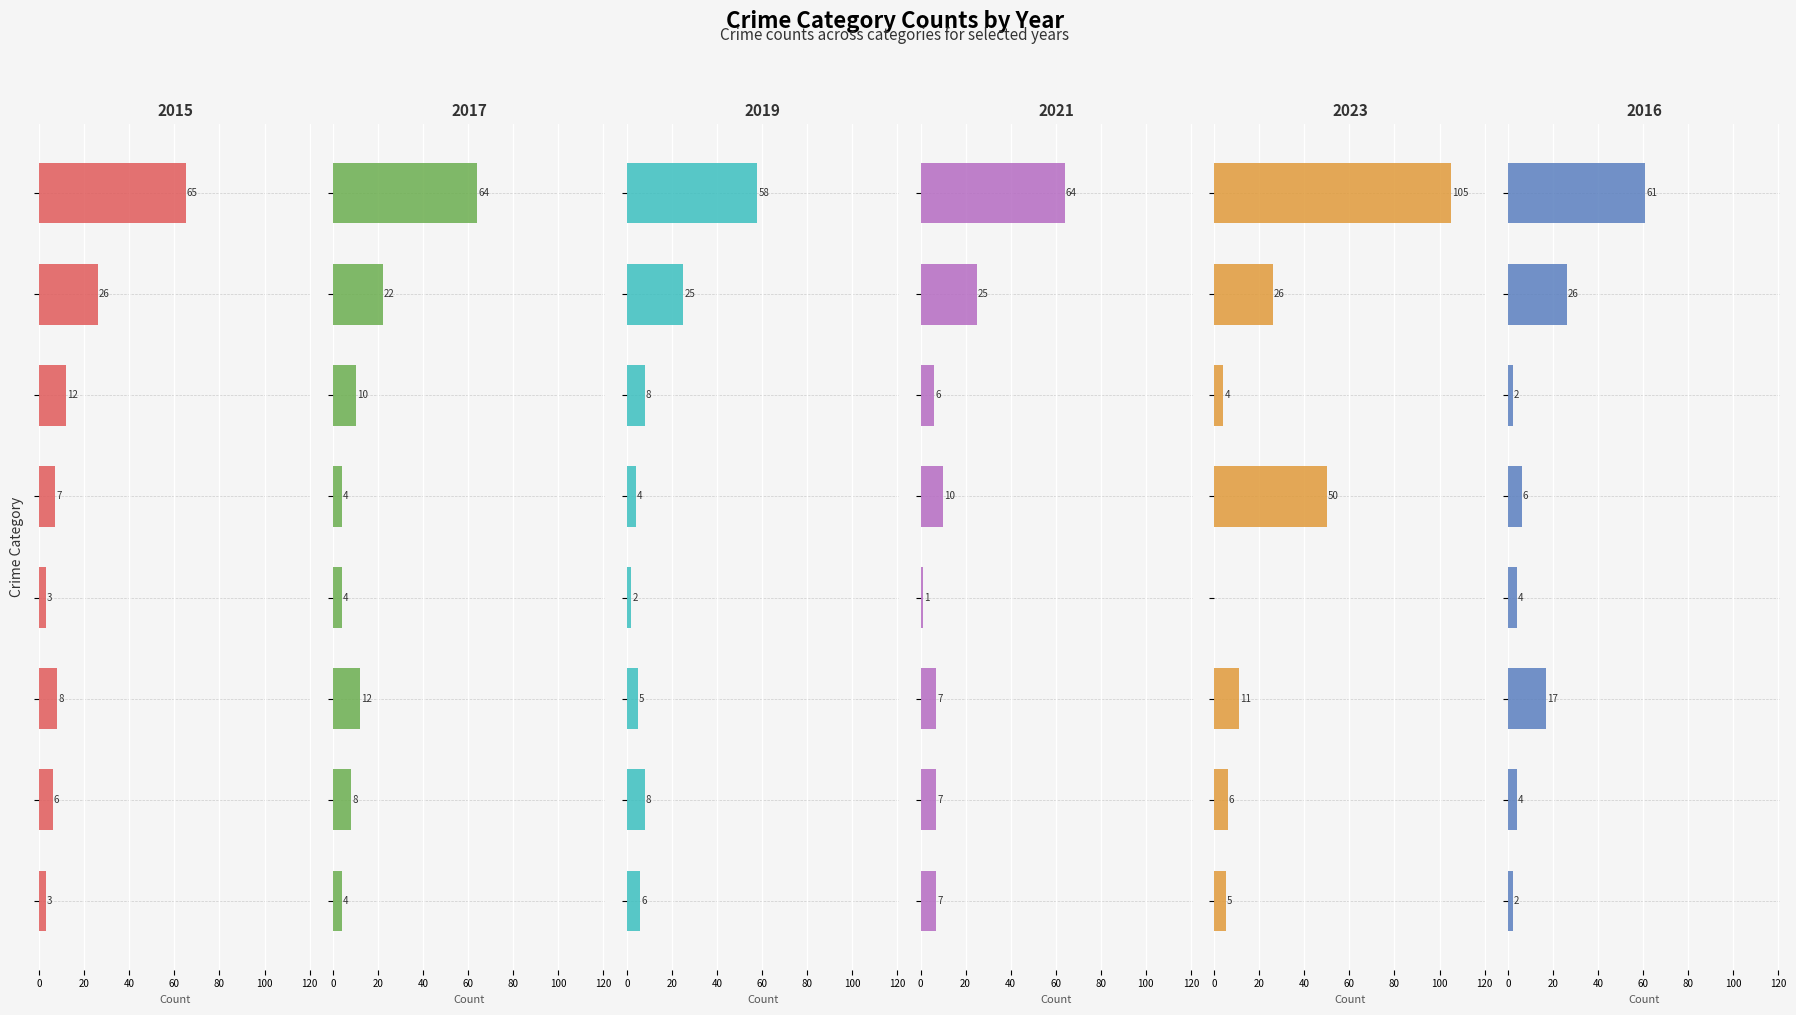

Is the value of 2016 at Theft greater than the value of 2023 at Theft?

No